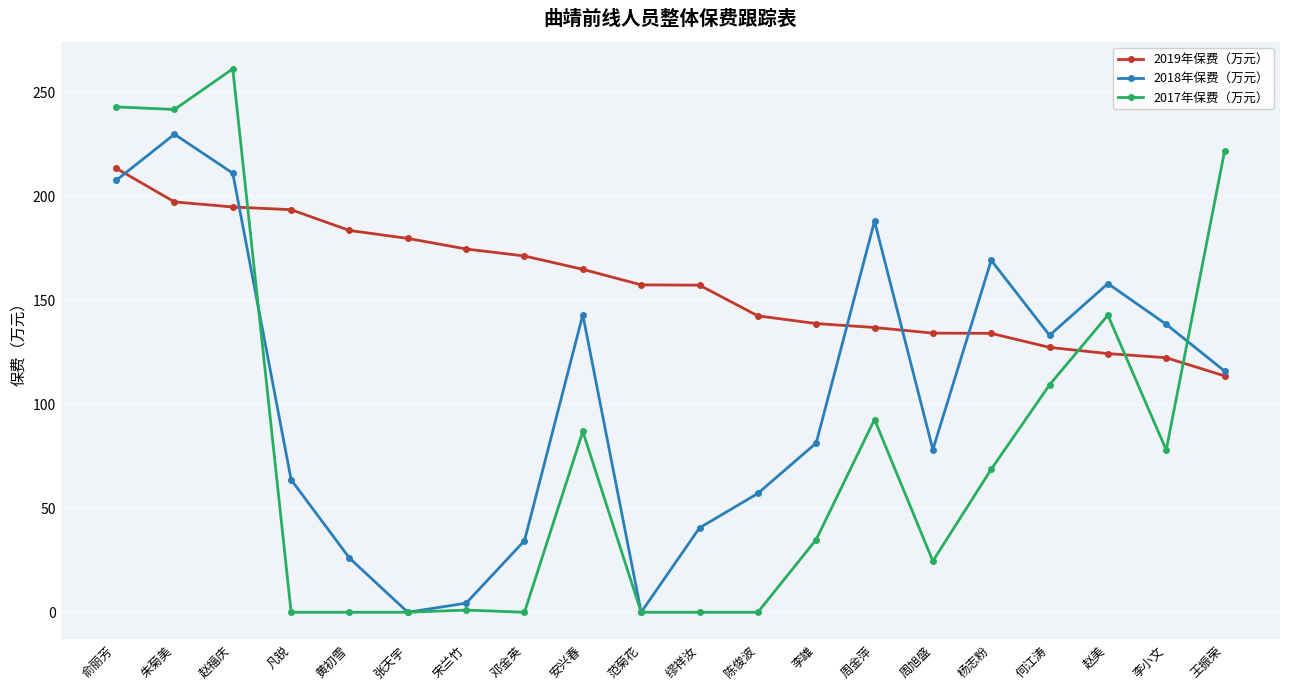

What is the label of the 12th point from the right?

安兴春